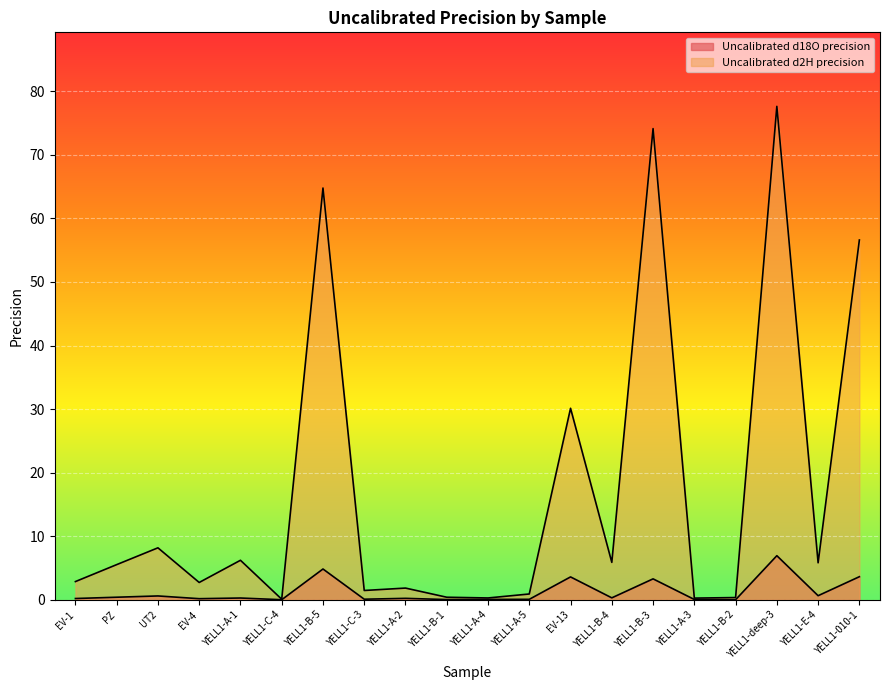

The value of Uncalibrated d18O precision at YELL1-010-1 is 3.6. True or false?

True